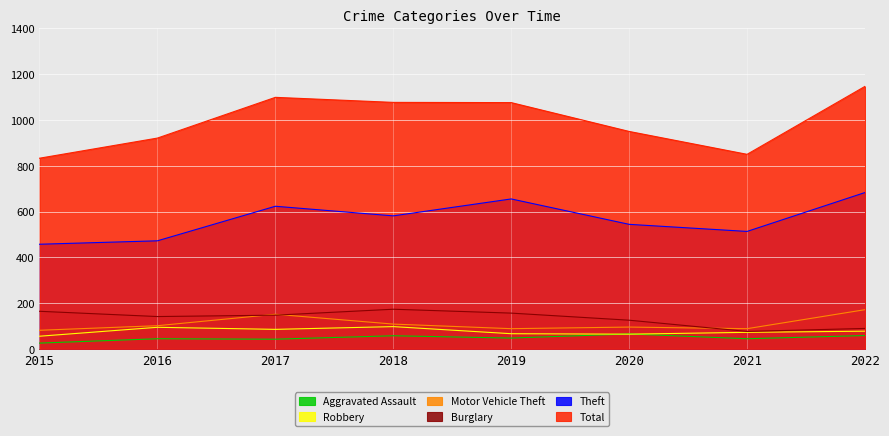

Reading left to right, what are all the values shown in this chart?

Total: 833	921	1099	1077	1076	950	850	1147
Theft: 457	472	623	581	655	544	513	683
Burglary: 164	141	147	173	156	125	76	89
Motor Vehicle Theft: 81	101	151	108	88	95	88	171
Robbery: 55	94	85	97	66	64	72	77
Aggravated Assault: 25	44	42	57	47	65	44	58